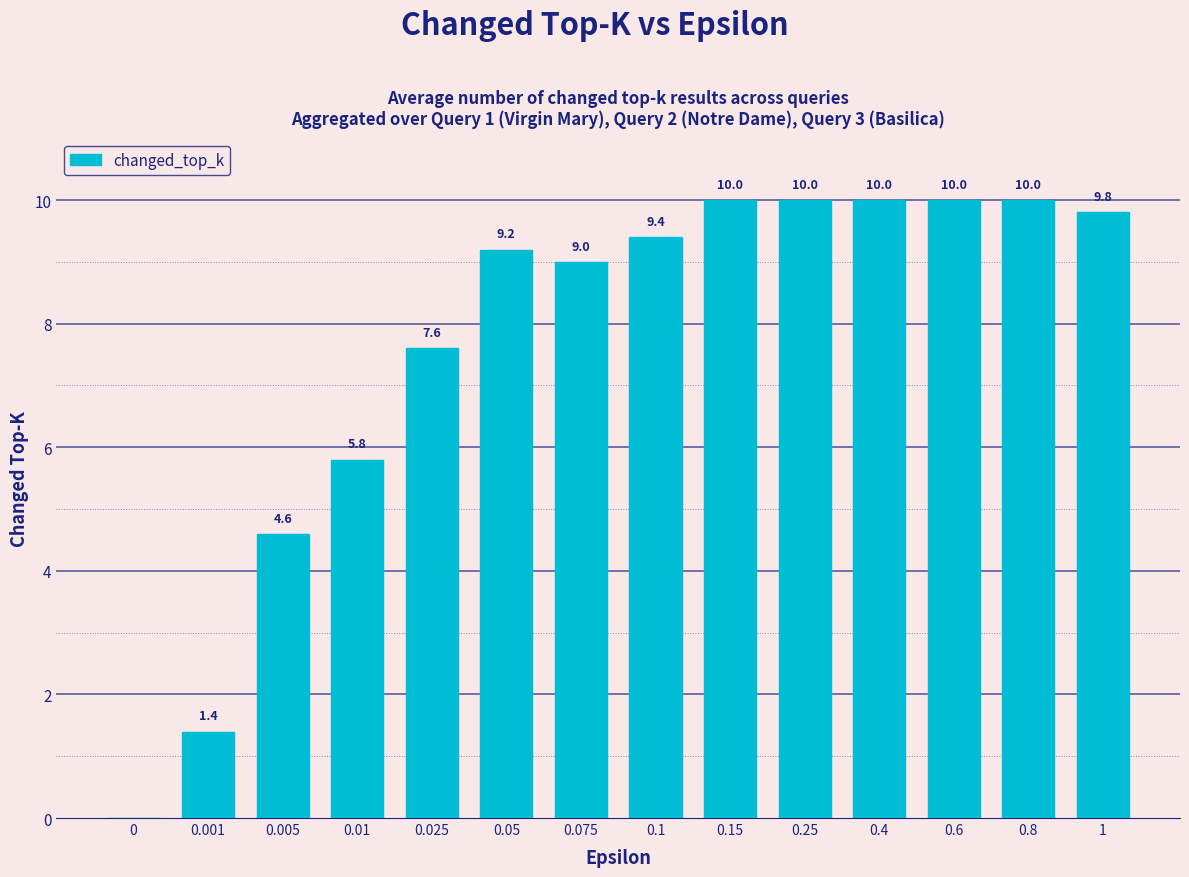

Reading right to left, transcribe all the data shown in this chart.

1=9.8	0.8=10.0	0.6=10.0	0.4=10.0	0.25=10.0	0.15=10.0	0.1=9.4	0.075=9.0	0.05=9.2	0.025=7.6	0.01=5.8	0.005=4.6	0.001=1.4	0=0.0